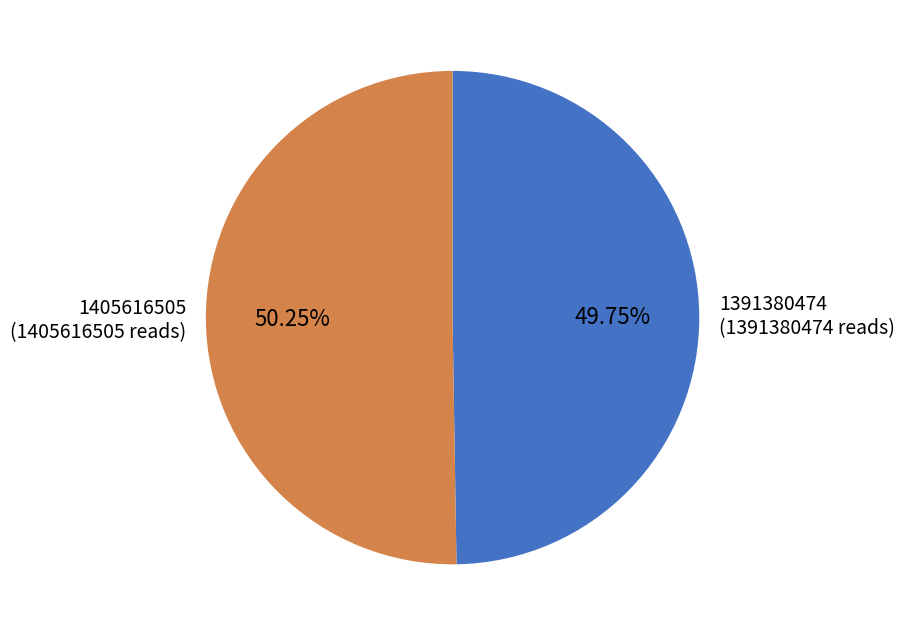

Which category has the biggest portion of the pie?

1405616505